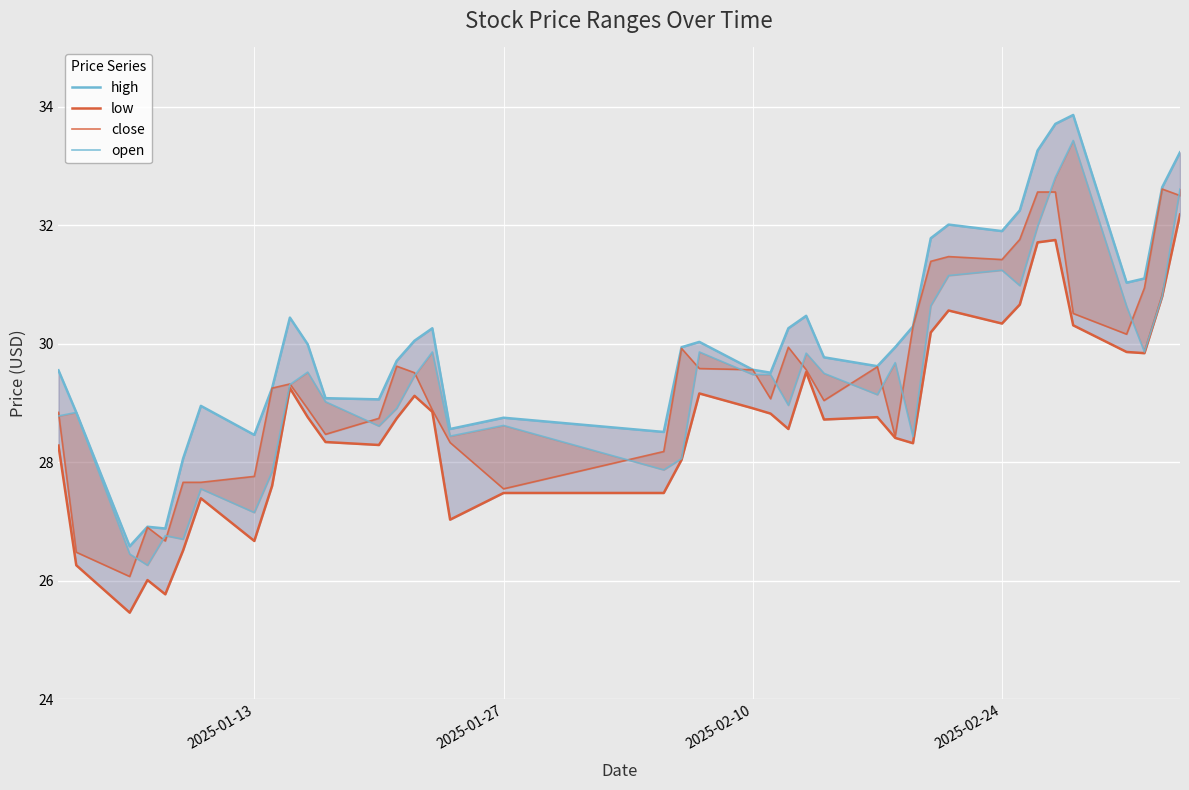

Which series has the largest range (max minus min)?

high